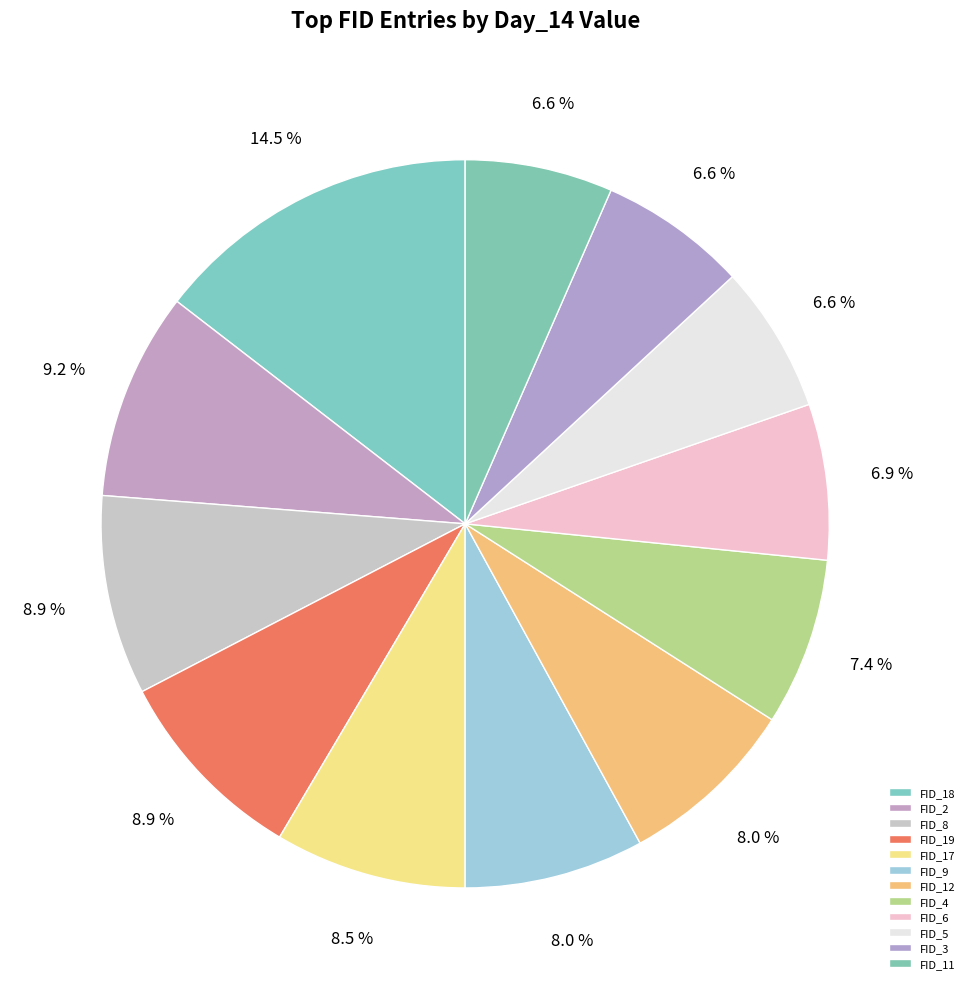

How many segments does this pie chart have?

12